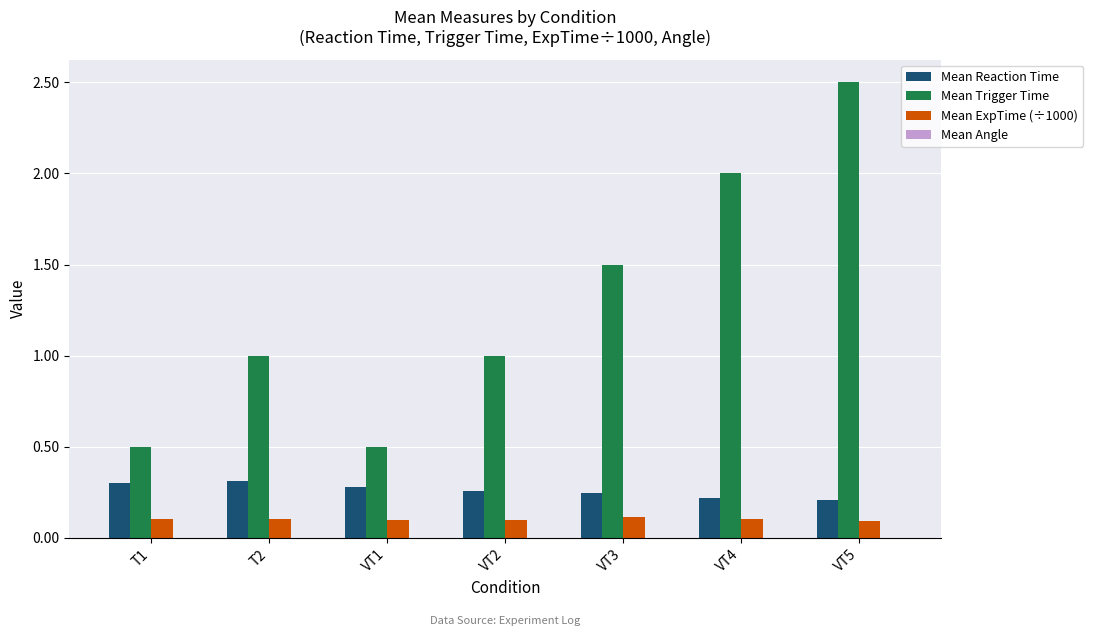

At which category is the sum across all series the highest?

VT5